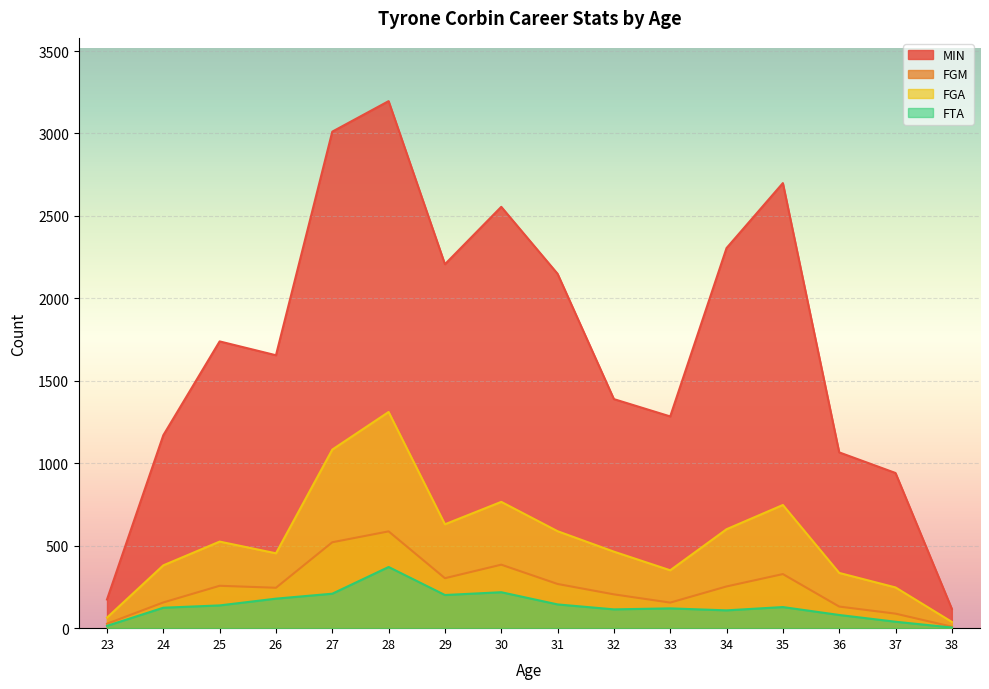

Where is the first local minimum for MIN?

26